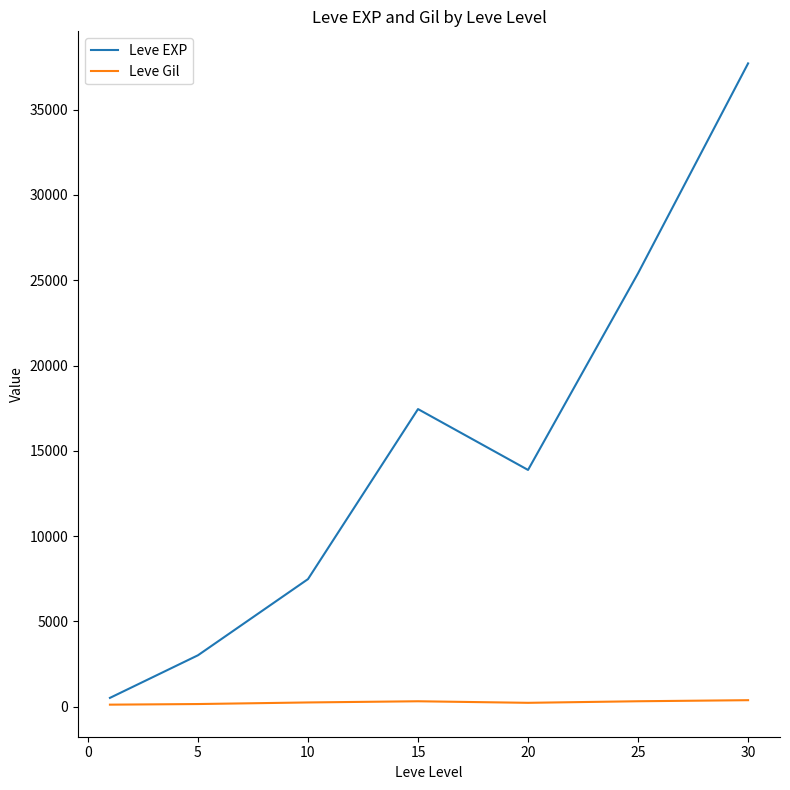

What is the average value of the Leve EXP series?

15062.9